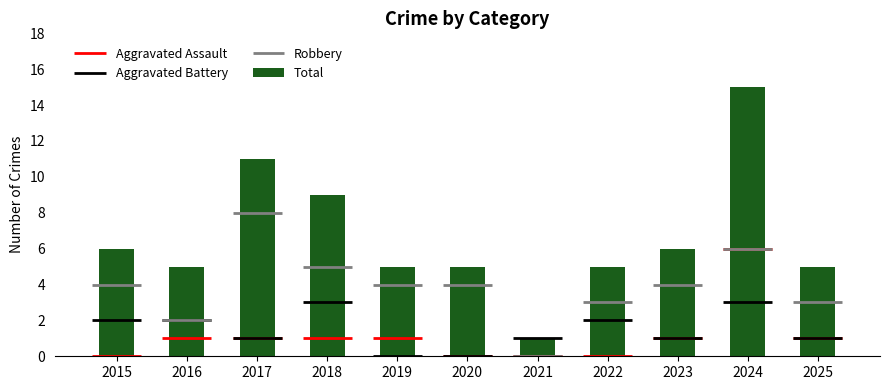

Is it true that the value at 2015 is 3?

False